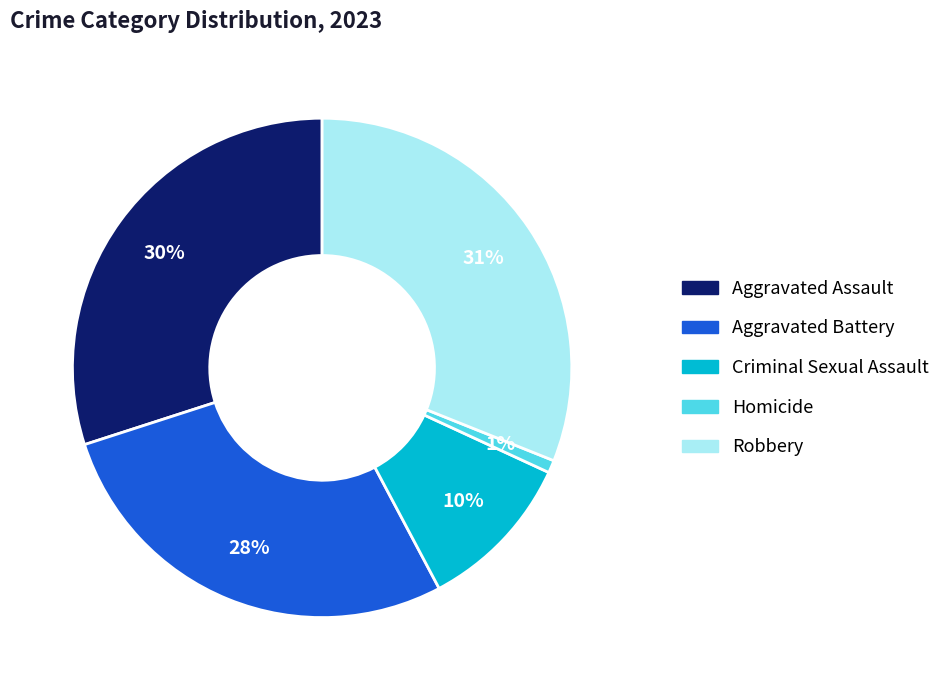

Do Aggravated Battery and Robbery together represent more than half of the pie?

Yes